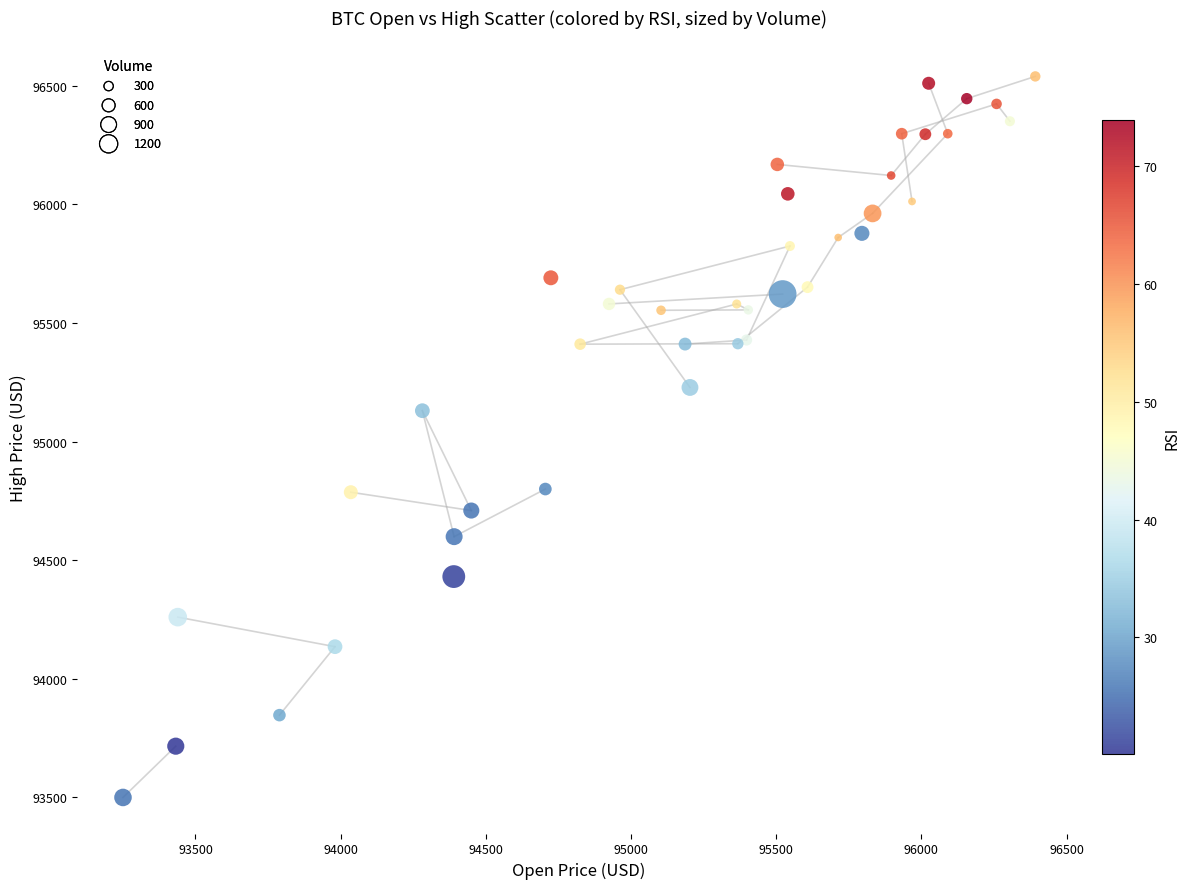

What Y value in the scatter plot is closest to 95019?

95130.0